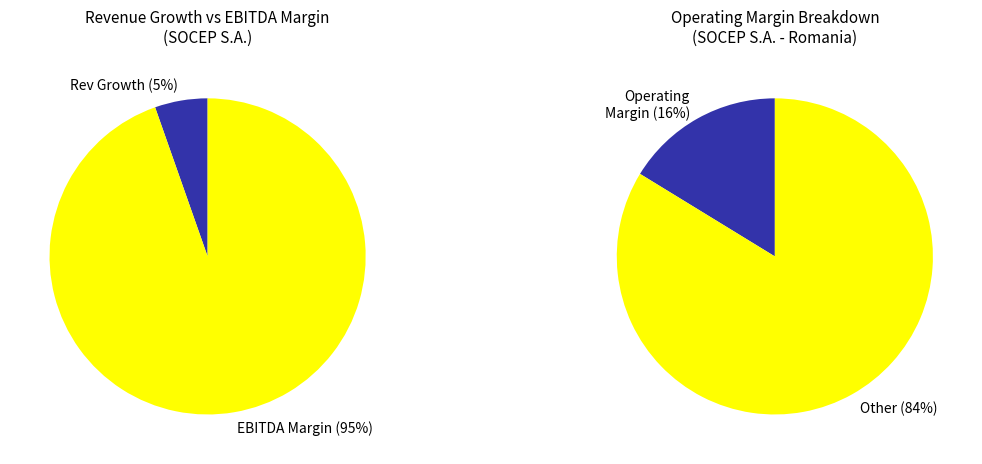

How much of the chart is everything except ebitda_margin?

5.4%